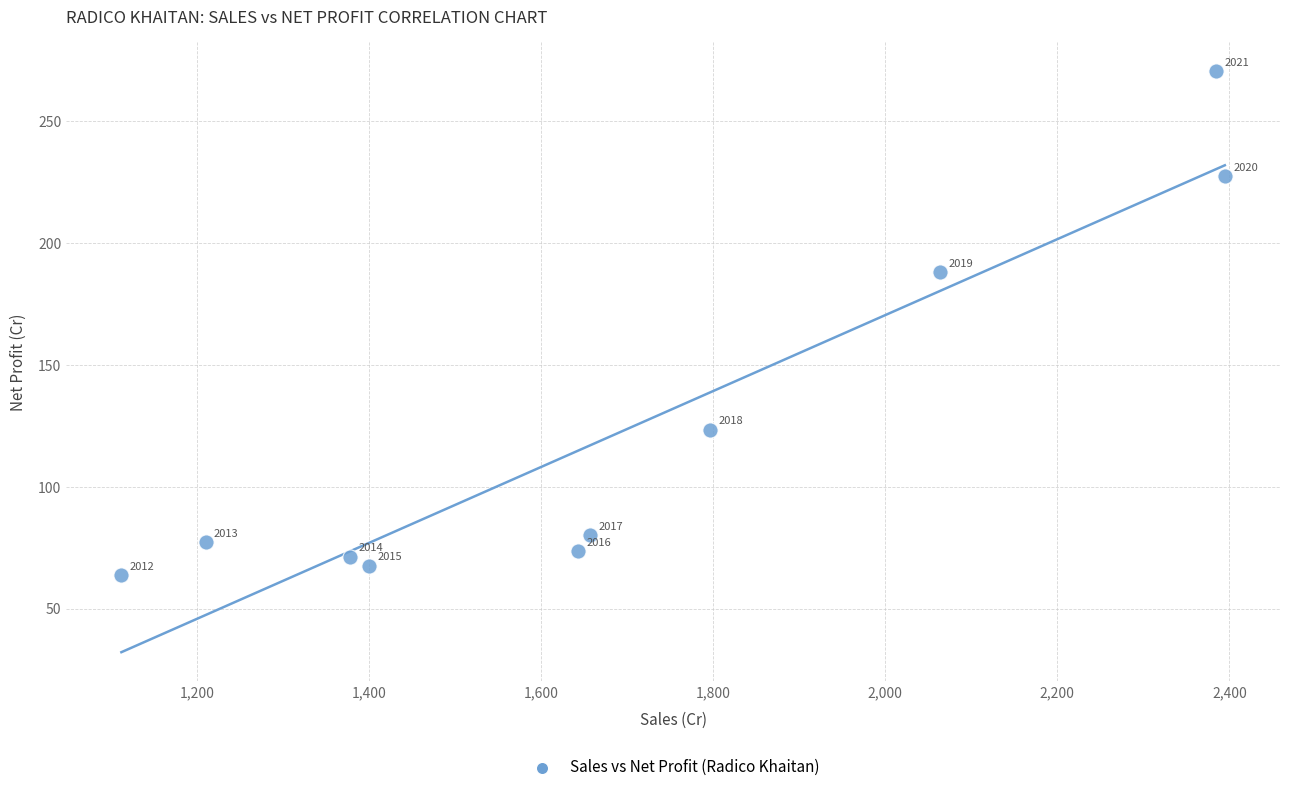

What Y value in the scatter plot is closest to 167?

188.1